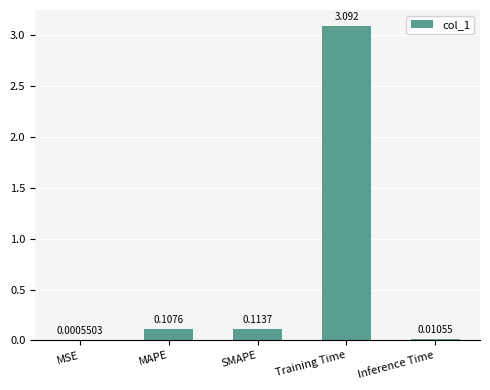

Where is the data nearest to the value 1?

SMAPE